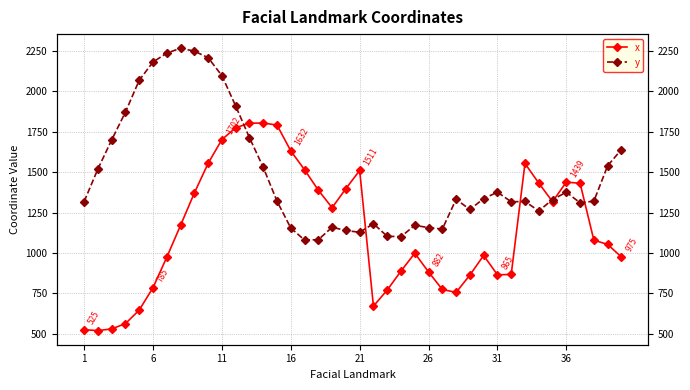

Is it true that y equals 357.8 at 33?

False